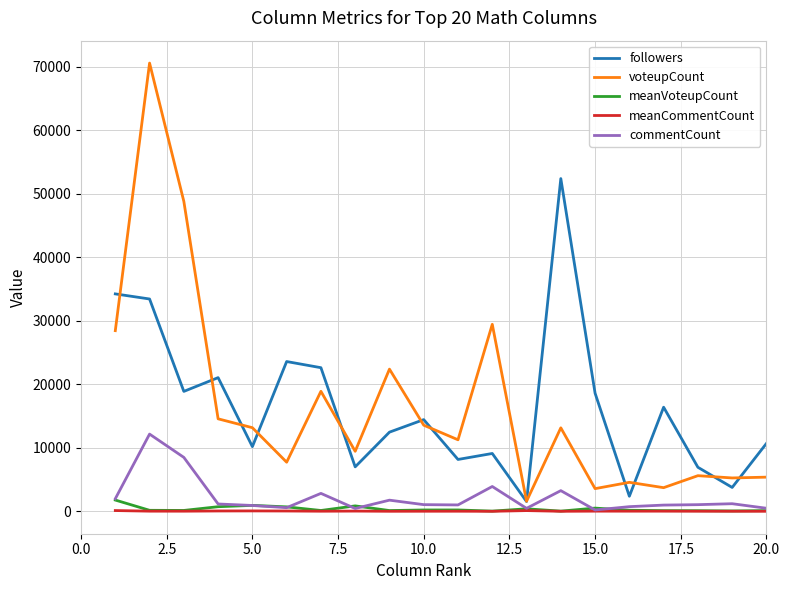

What is the minimum value for voteupCount?

1586.0